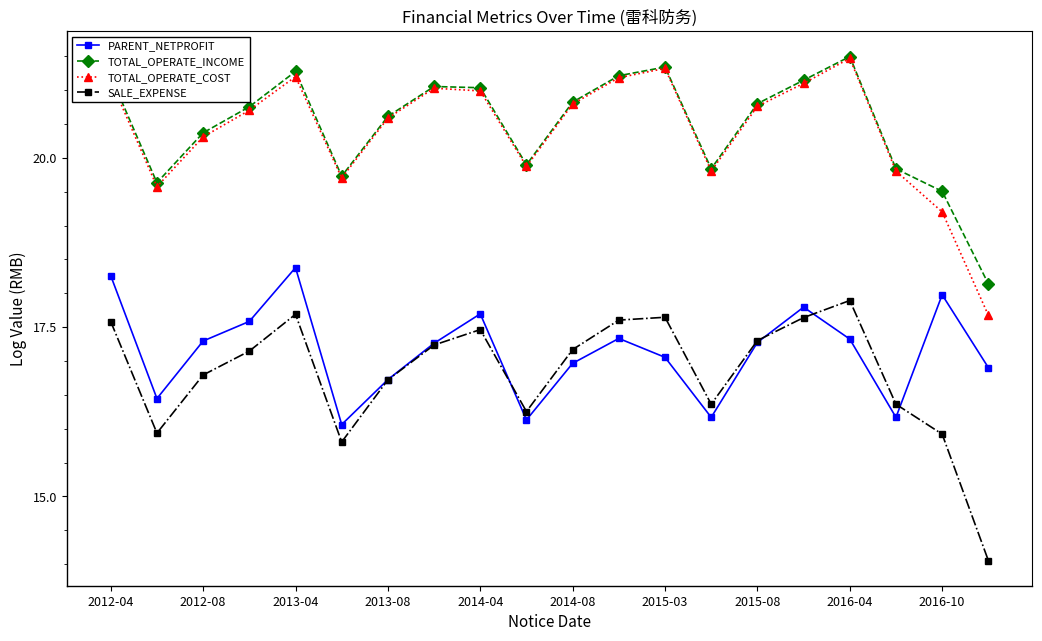

At how many categories does at least one series exceed 20?

13